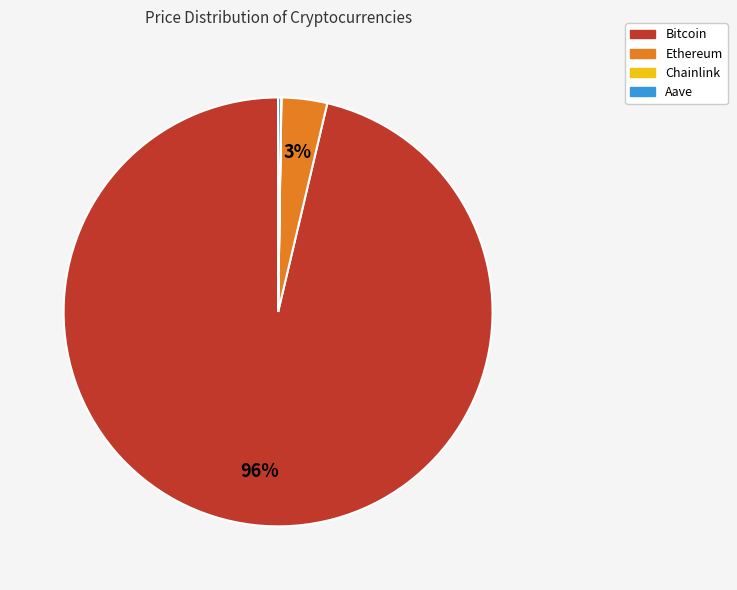

Does Bitcoin represent more than half of the total?

Yes